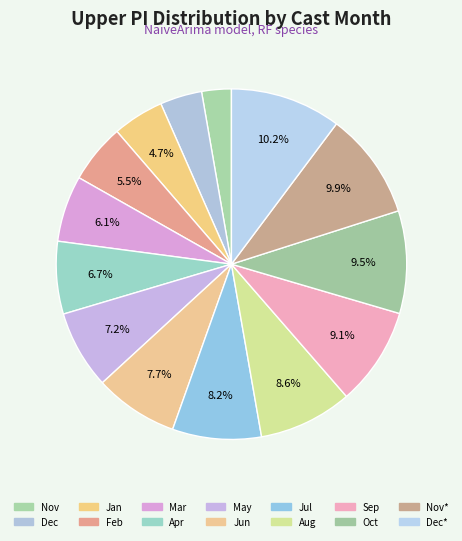

To the nearest percent, what is the average slice percentage?

7%